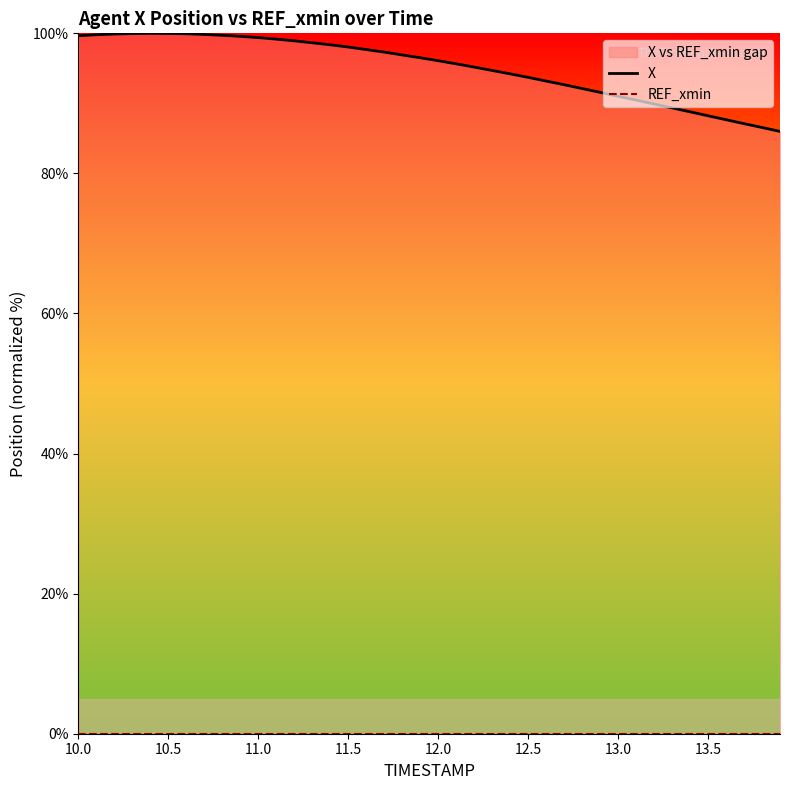

Where does the X series first go above 96?

10.0